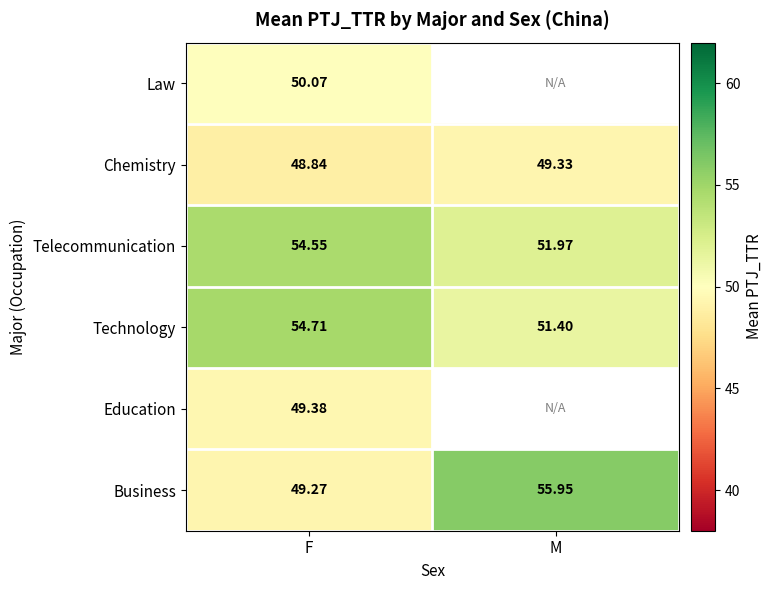

List the labels in order of Telecommunication value, smallest first.

M, F